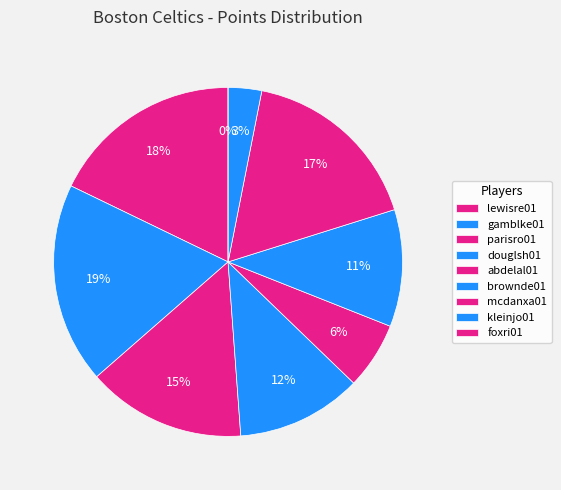

To the nearest percent, what is the combined percentage of brownde01 and abdelal01?

17%